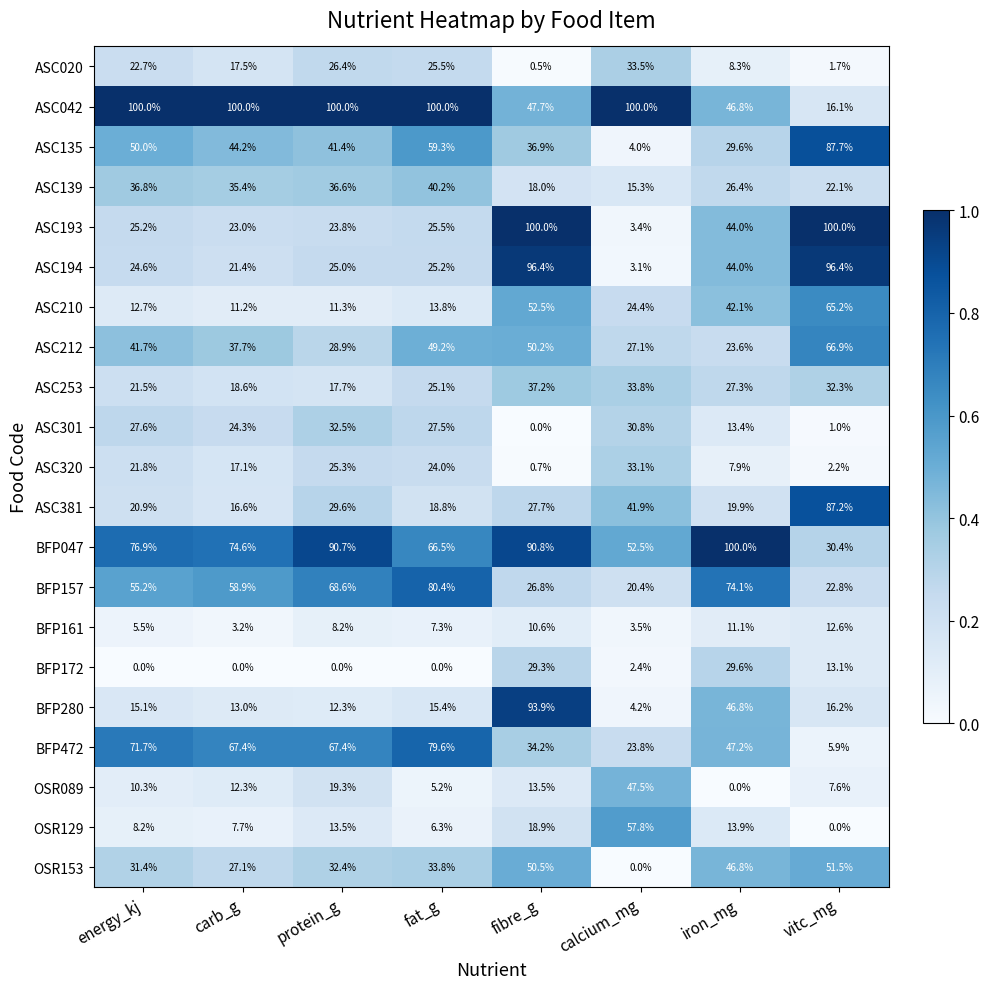

At calcium_mg, list the series in order from largest to smallest.

ASC042, OSR129, BFP047, OSR089, ASC381, ASC253, ASC020, ASC320, ASC301, ASC212, ASC210, BFP472, BFP157, ASC139, BFP280, ASC135, BFP161, ASC193, ASC194, BFP172, OSR153